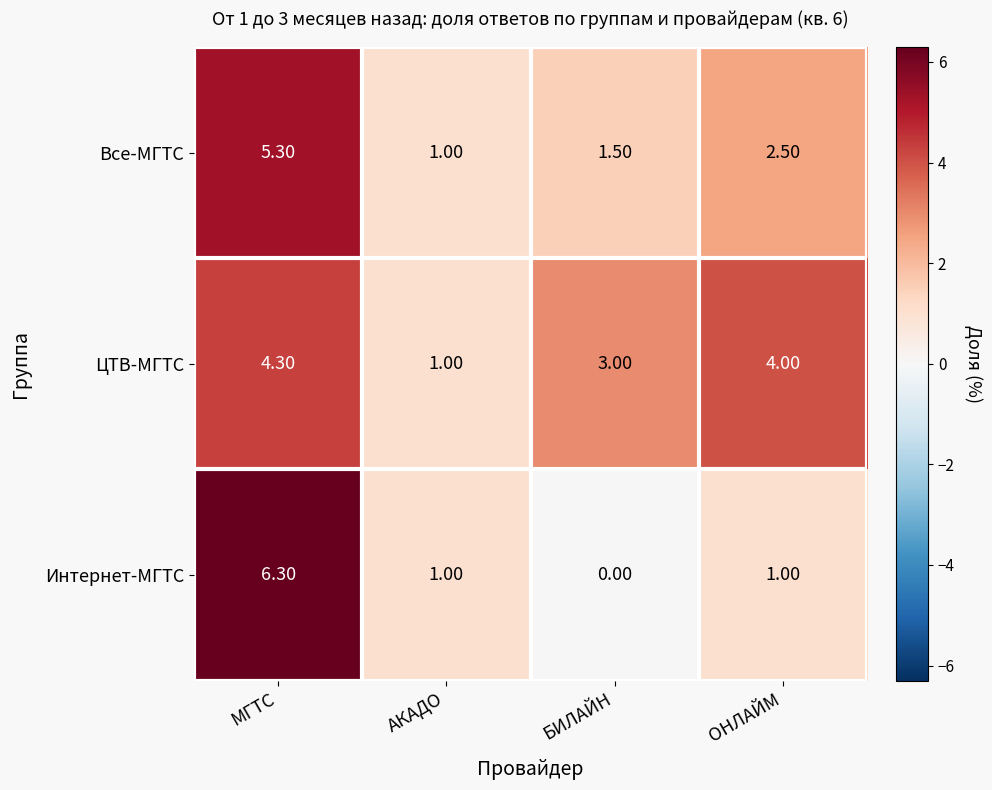

Between АКАДО and БИЛАЙН, which series saw the biggest shift?

ЦТВ-МГТС